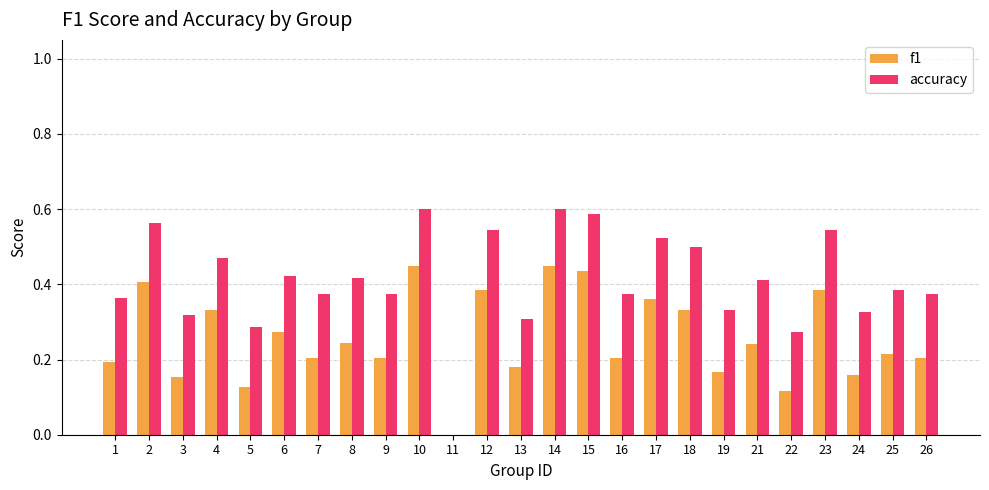

What is the sum of all f1 values?

6.4